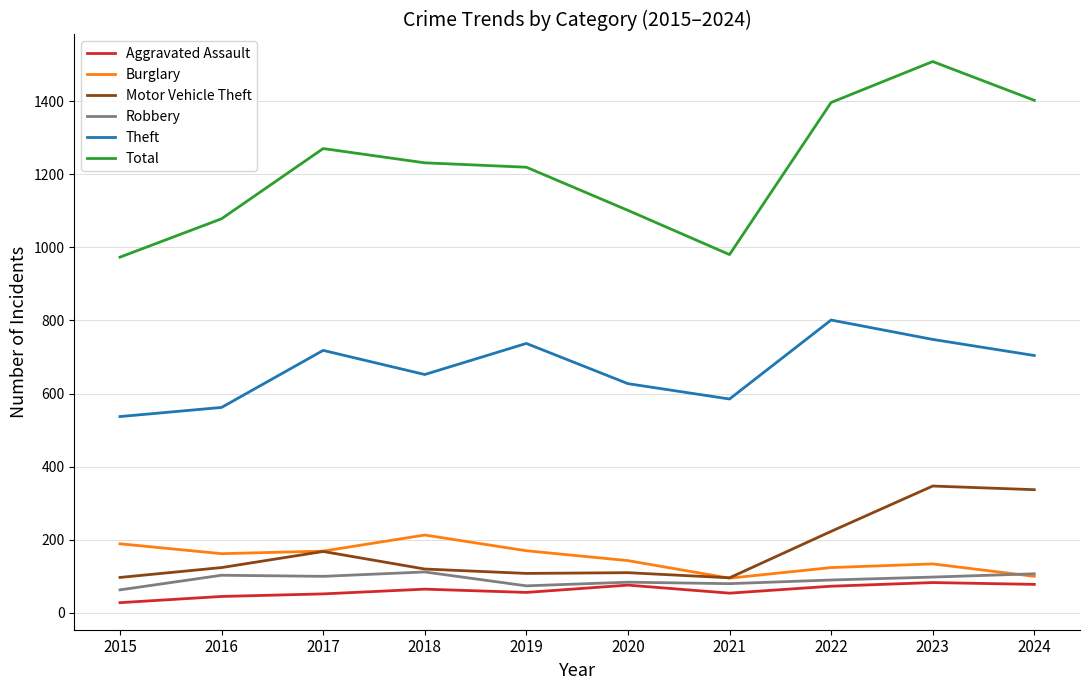

Between 2019 and 2022, which series saw the biggest shift?

Total